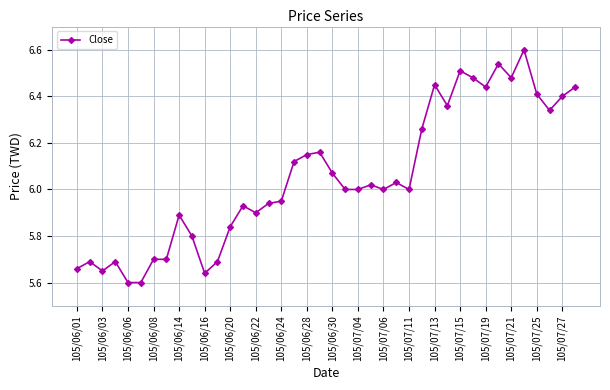

What is the difference between the maximum and minimum values?

1.0